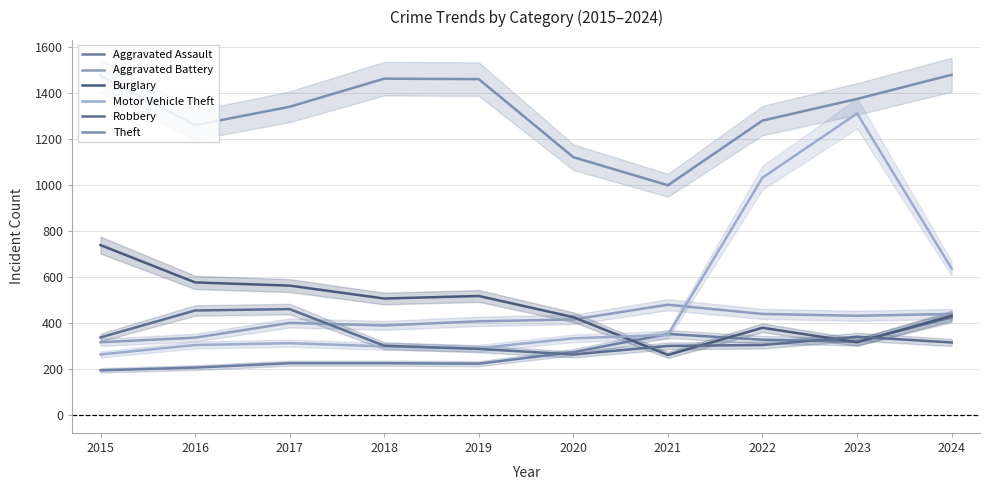

At which label is Robbery closest to 361?

2023